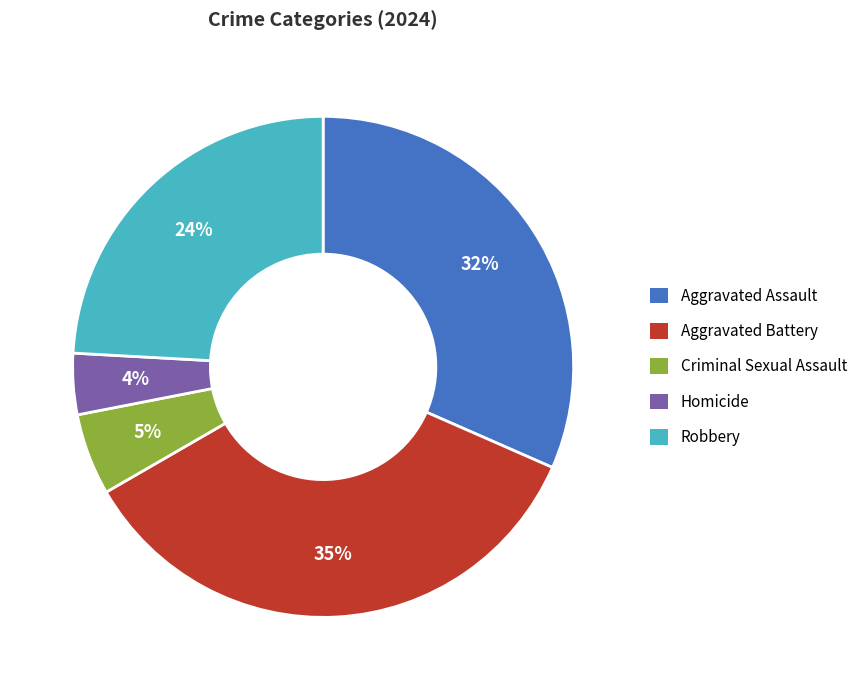

Rank the categories by value from highest to lowest.

Aggravated Battery, Aggravated Assault, Robbery, Criminal Sexual Assault, Homicide